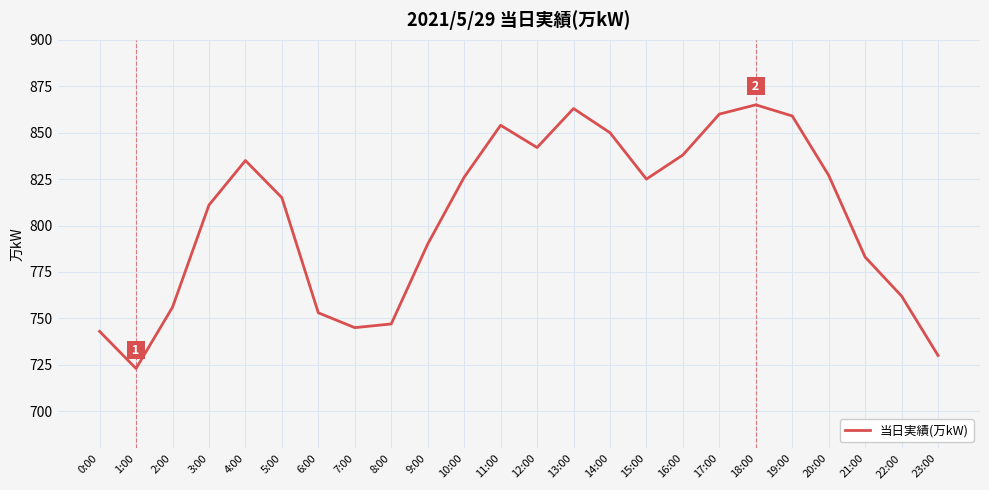

Which has a higher value, 9:00 or 21:00?

9:00